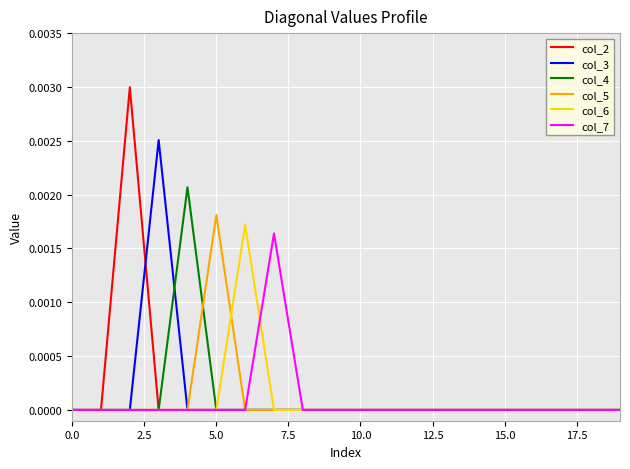

How many lines are shown in the chart?

6